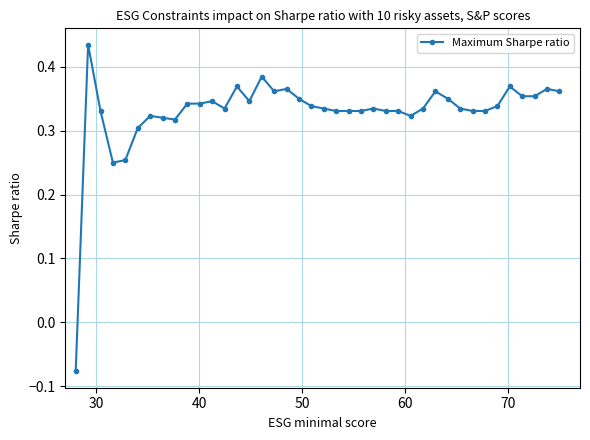

How many positive values are there?

39